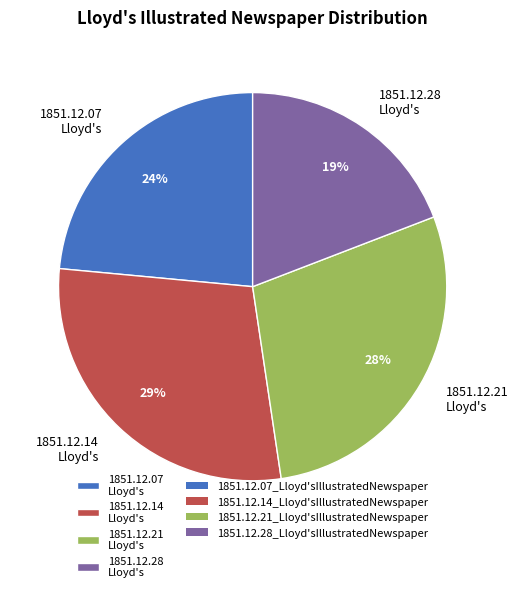

To the nearest percent, what is the average slice percentage?

25%